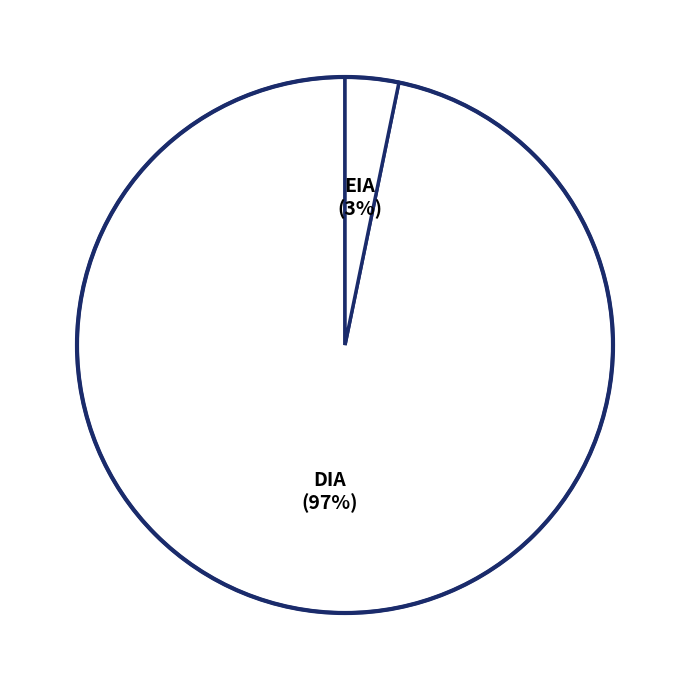

How many segments does this pie chart have?

2